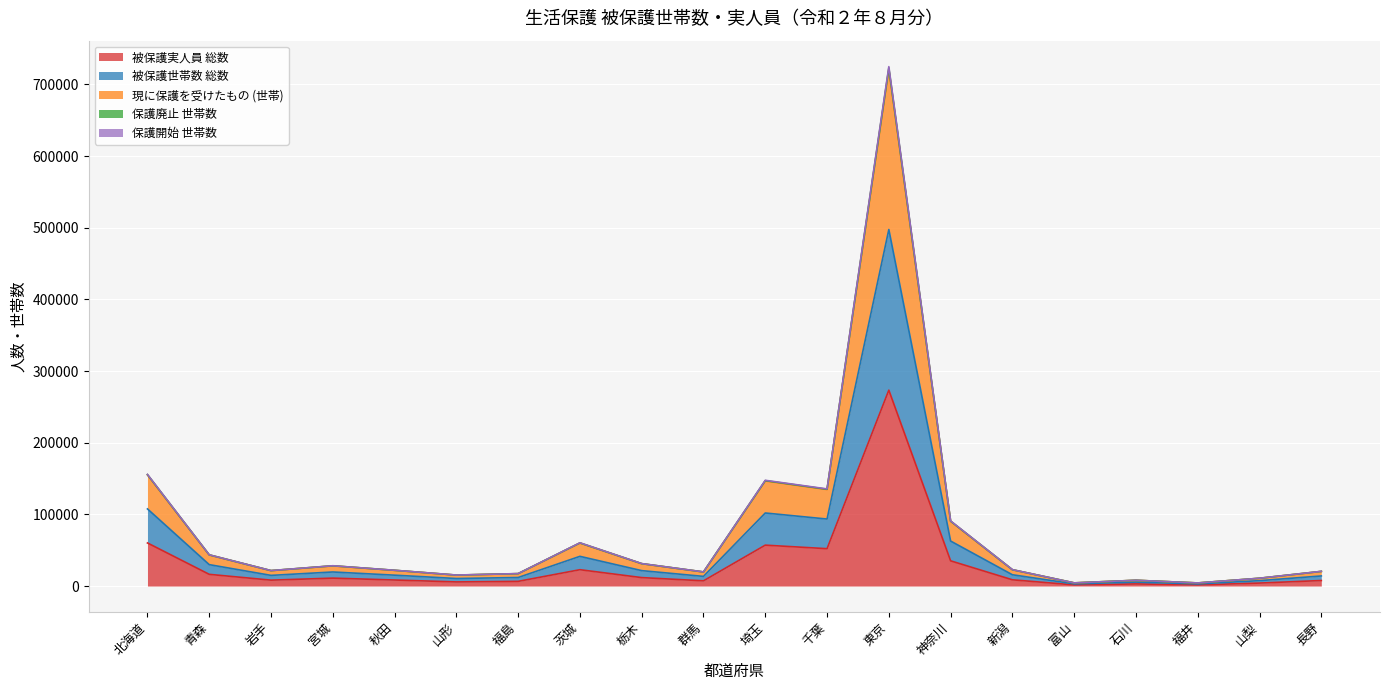

True or false: 被保護実人員 総数 and 現に保護を受けたもの (世帯) intersect in this chart.

False